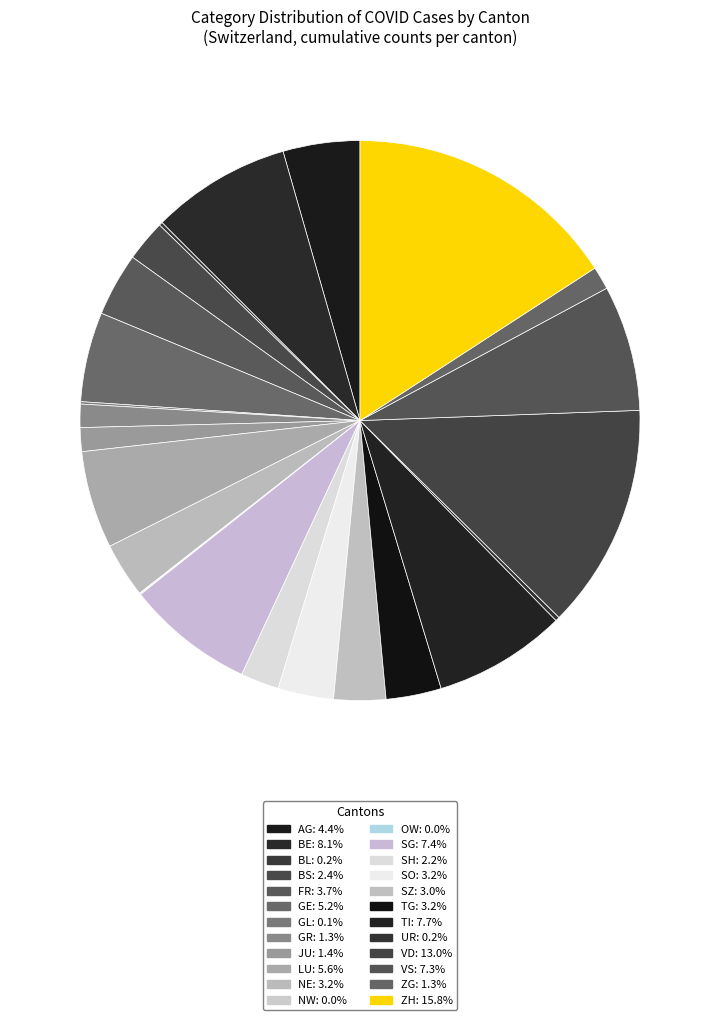

How many slices are in this pie chart?

24